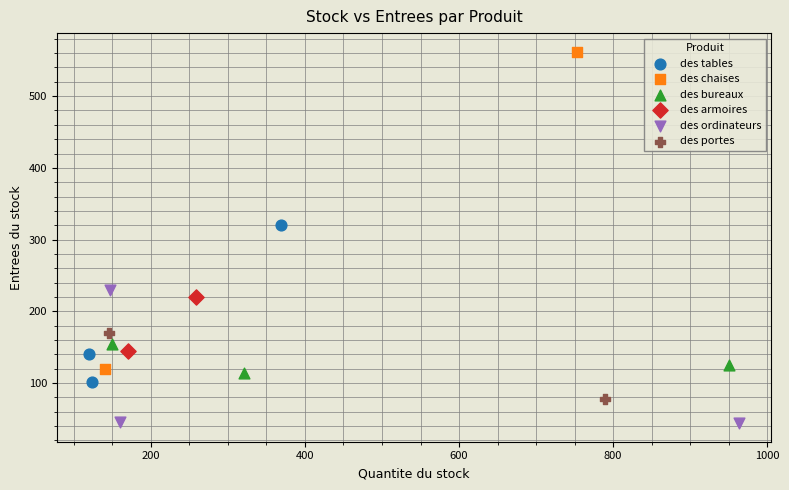

What are all the series names shown in the legend?

des tables, des chaises, des bureaux, des armoires, des ordinateurs, des portes